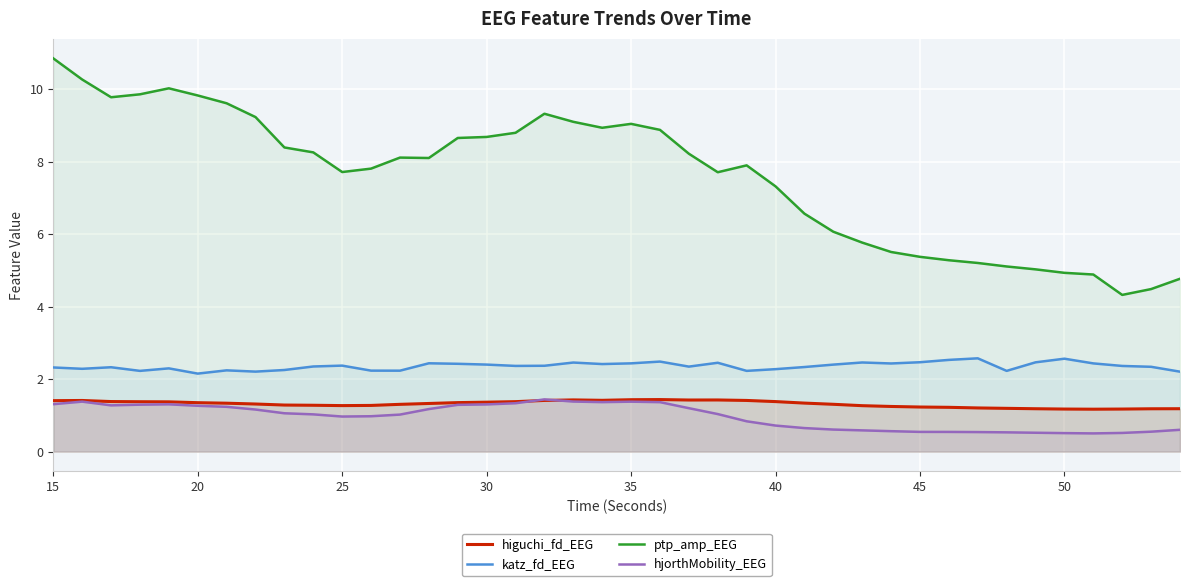

What is the maximum value shown in the chart?

10.9